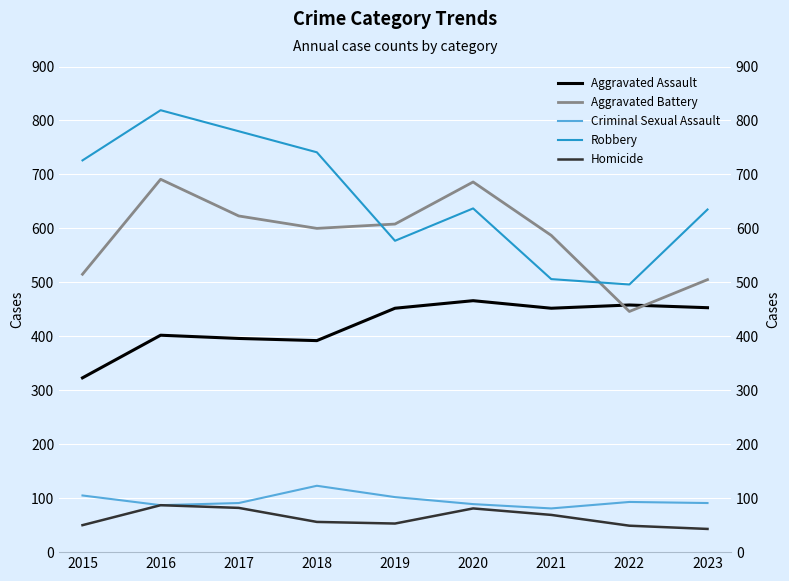

Read the Aggravated Battery value at 2018, to the nearest 50.

600